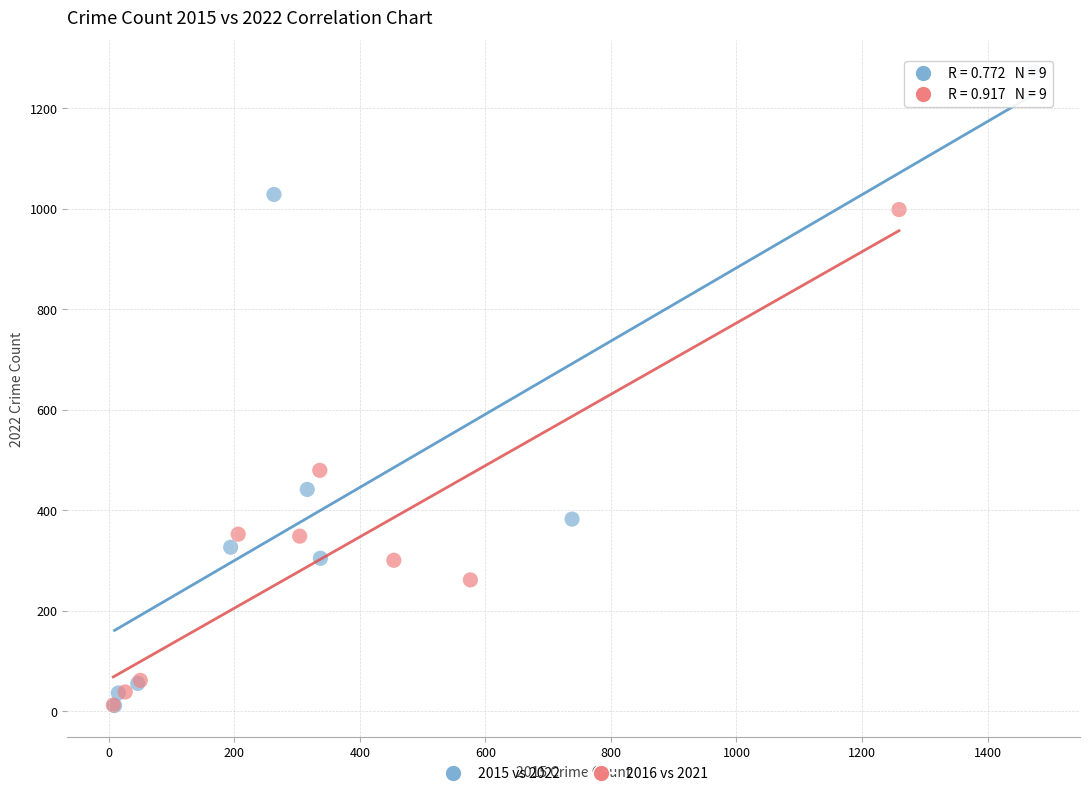

Which series has the largest Y range (max minus min)?

2015 vs 2022